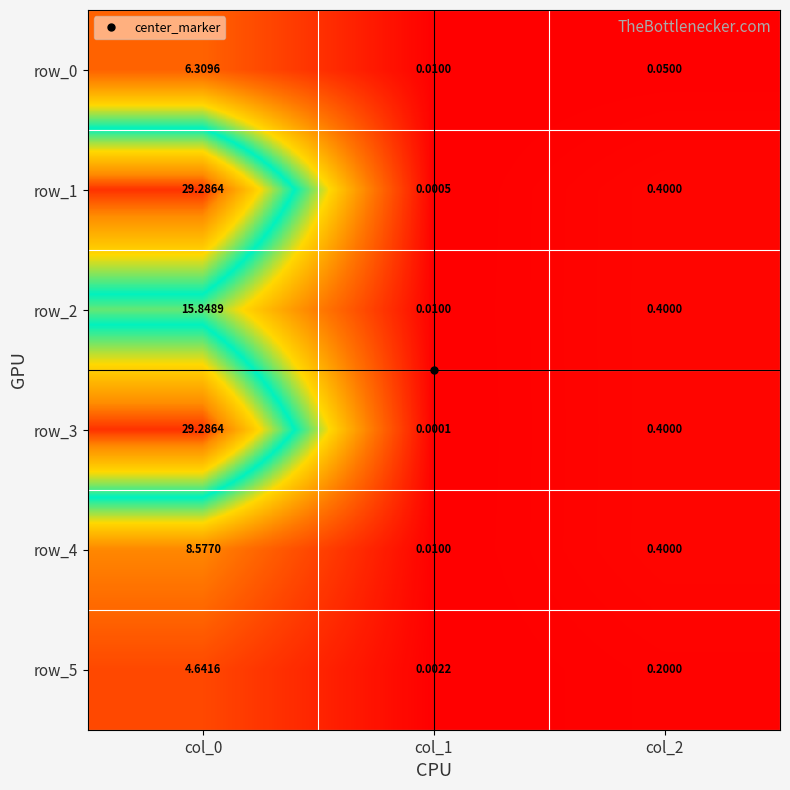

Is the value of row_5 at col_1 greater than the value of row_3 at col_2?

No